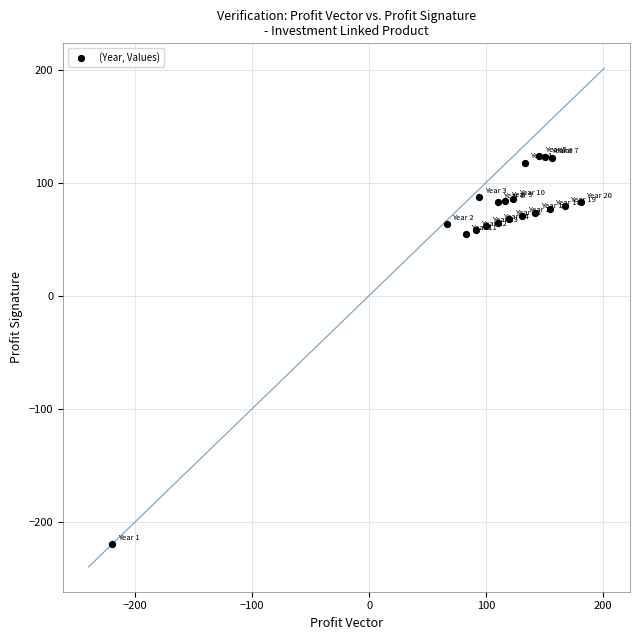

What is the range of Y values (max minus min)?

343.3